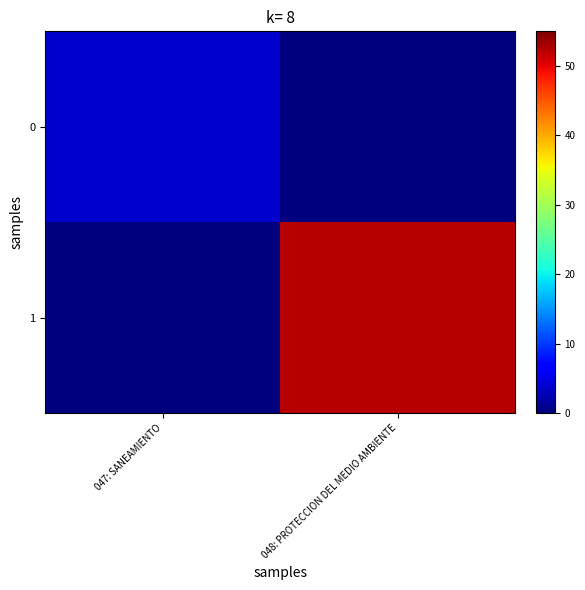

Reading right to left, transcribe all the data shown in this chart.

0: 048: PROTECCION DEL MEDIO AMBIENTE=0.0	047: SANEAMIENTO=3.8
1: 048: PROTECCION DEL MEDIO AMBIENTE=52.4	047: SANEAMIENTO=0.0